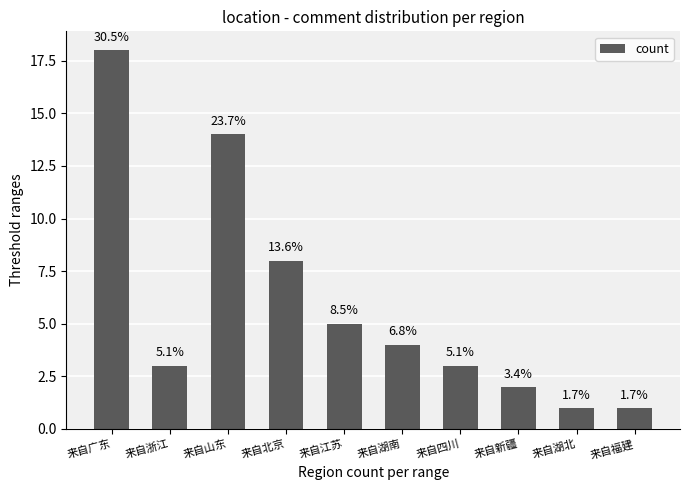

What is the difference between the second highest and second lowest values?

13